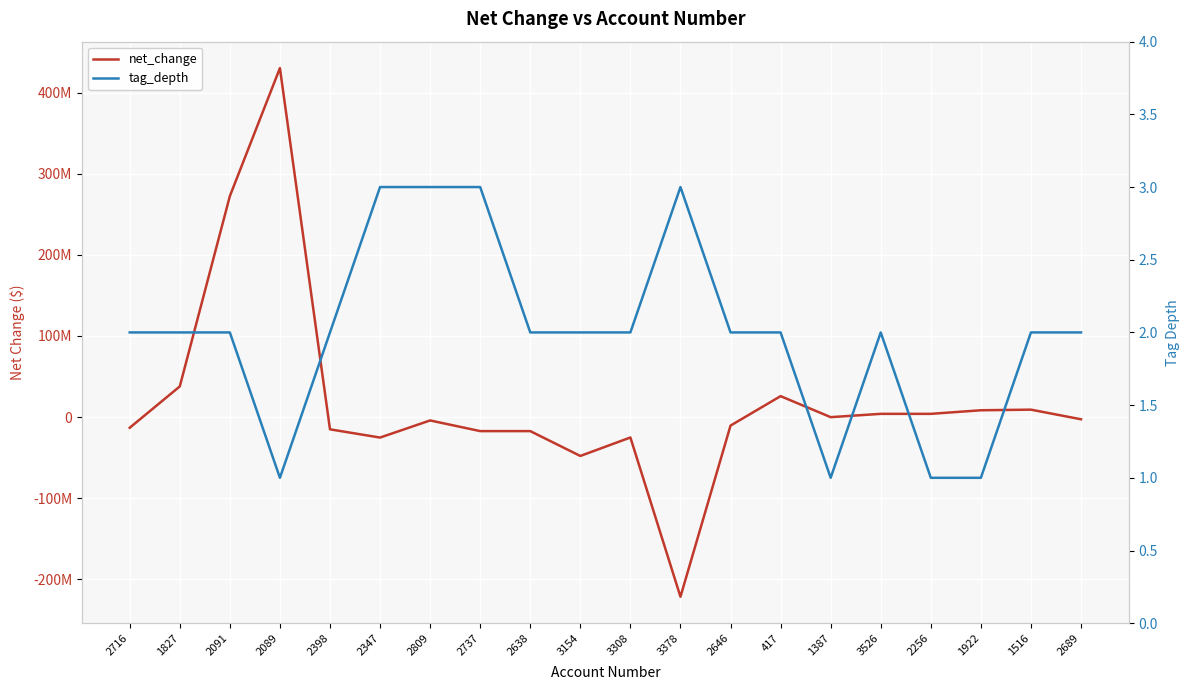

How many categories are shown in the chart?

20